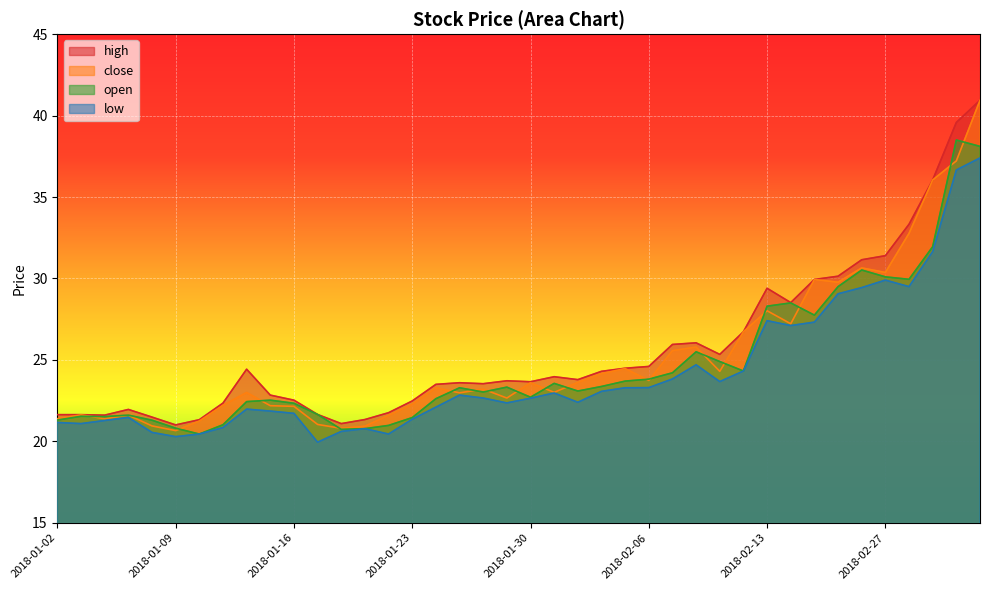

Between 2018-02-02 and 2018-01-10, which is larger?

2018-02-02